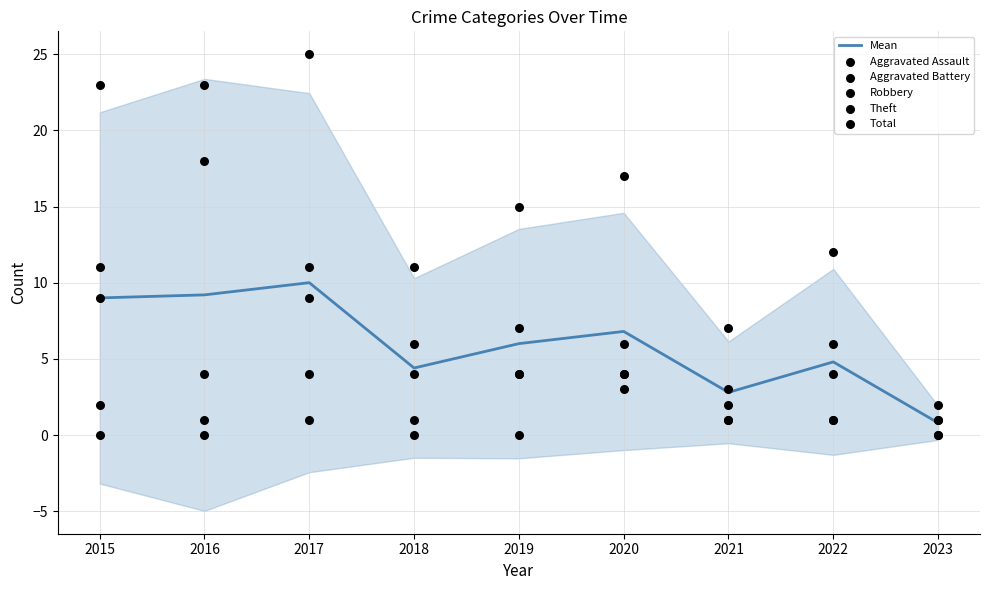

At how many categories does at least one series exceed 14?

5